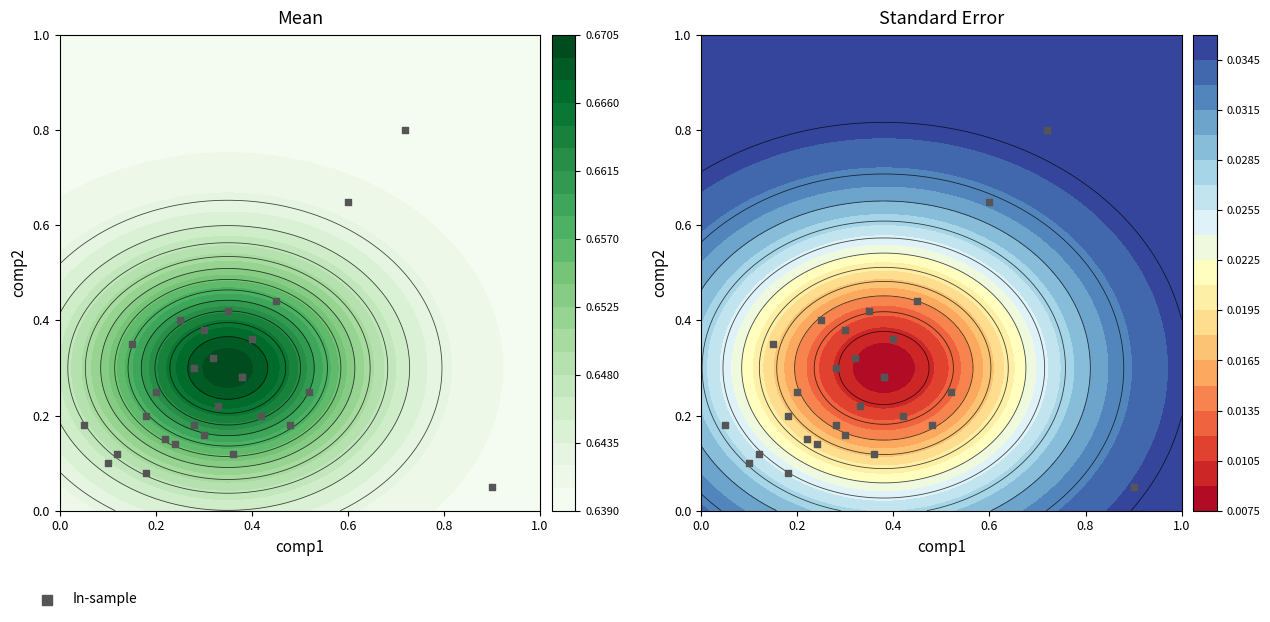

True or false: the data shows 0.1 at 0.4.

False